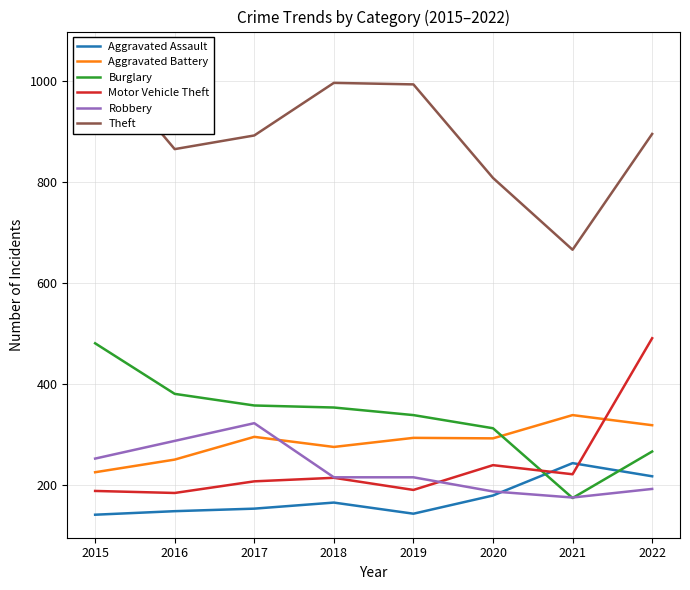

Where does the Burglary series first go above 354?

2015